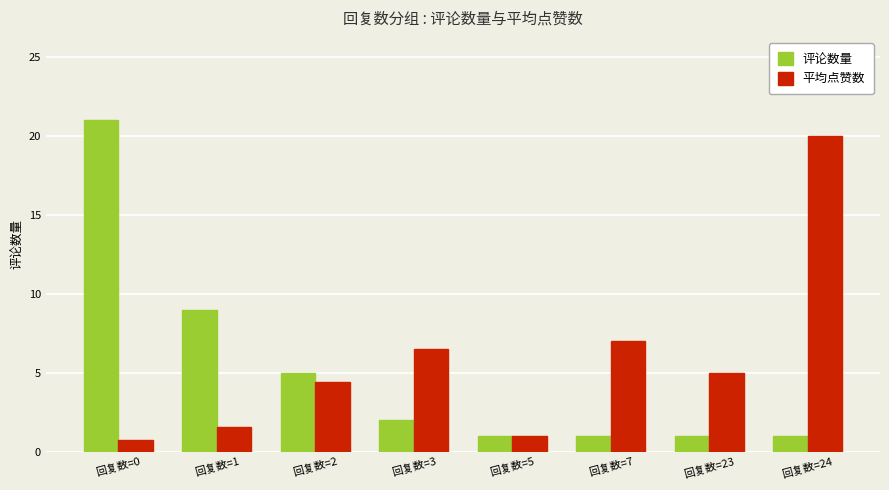

What is the maximum value for 评论数量?

21.0